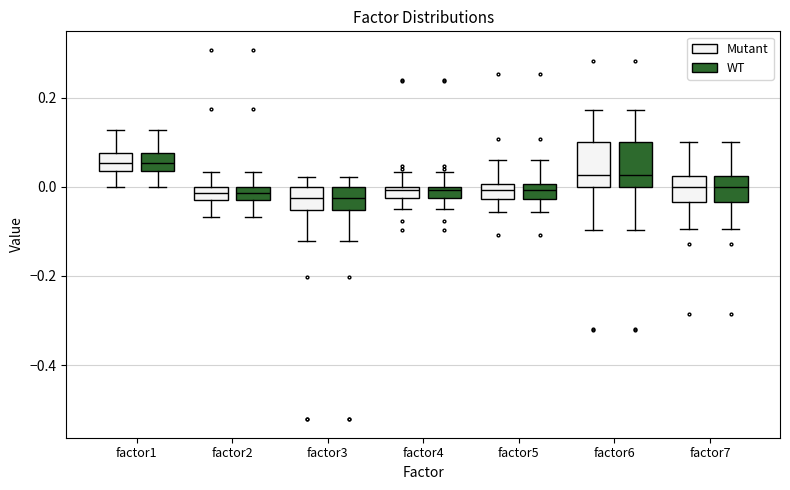

Where is the upper edge of the box for factor4 (Mutant) on the y-axis? The values are not printed on the chart, so give them approximately, as read against the axis.

0.00